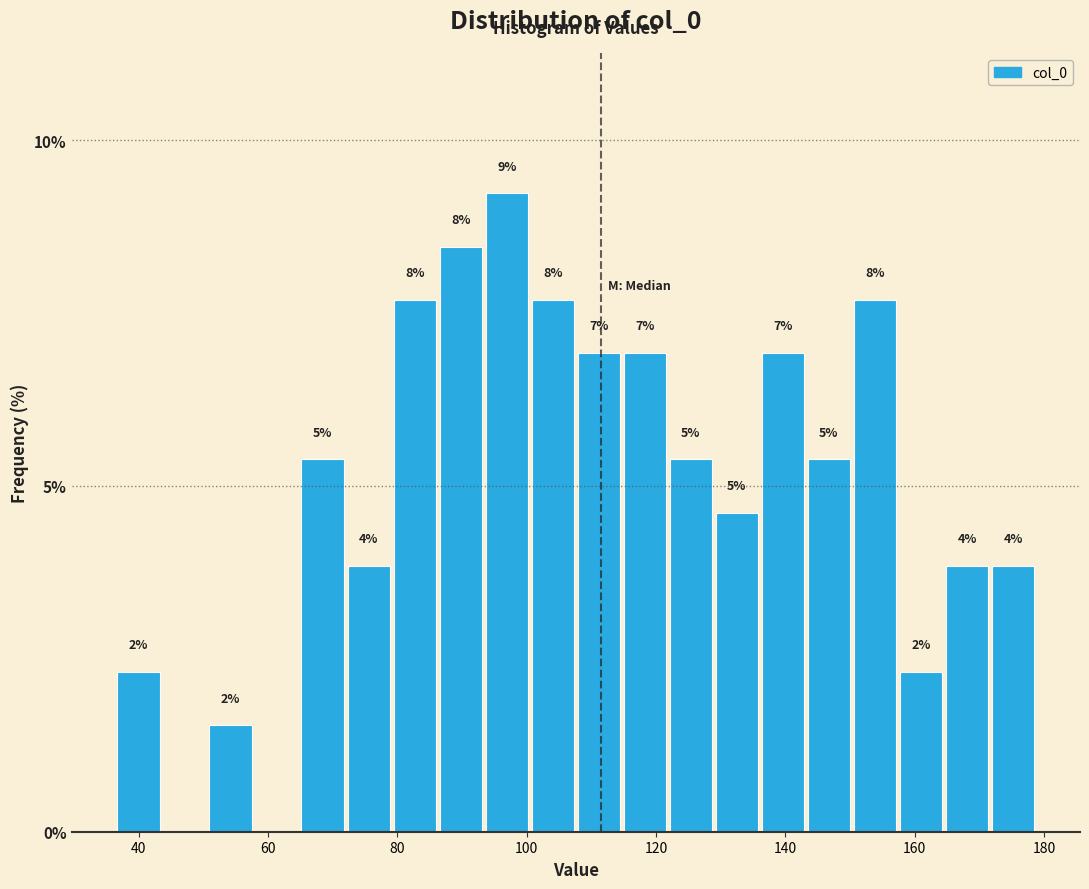

Read against the x-axis, roughly where is the centre of the tallest bar?

96